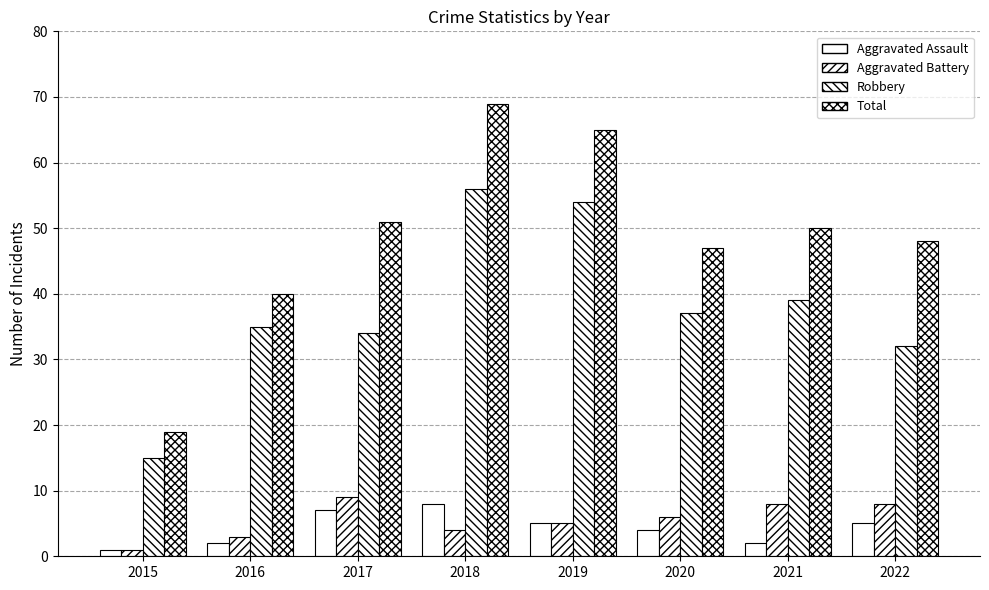

The Robbery series shows 39 at 2021. True or false?

True